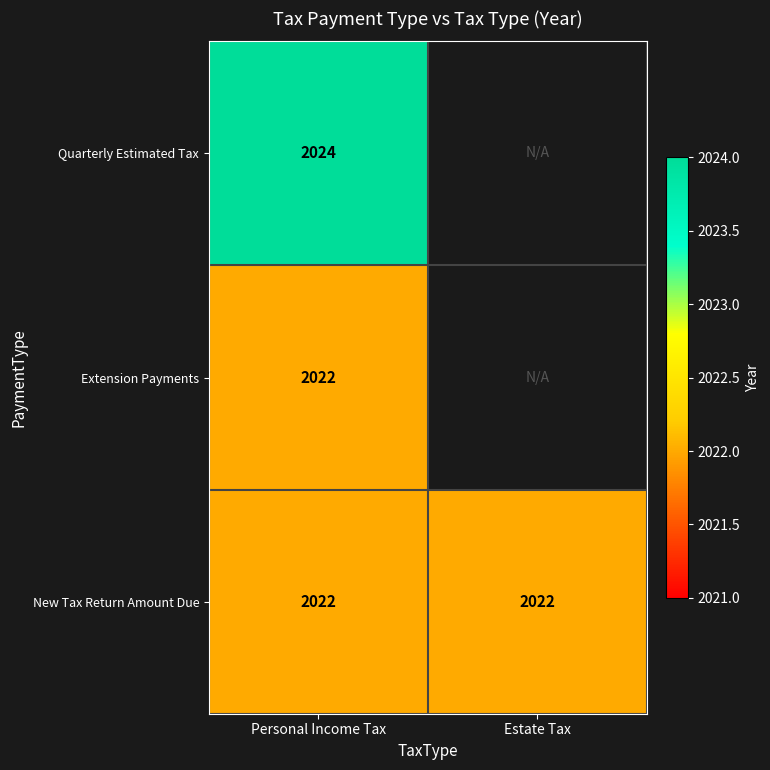

What is the lowest value of the New Tax Return Amount Due series?

2022